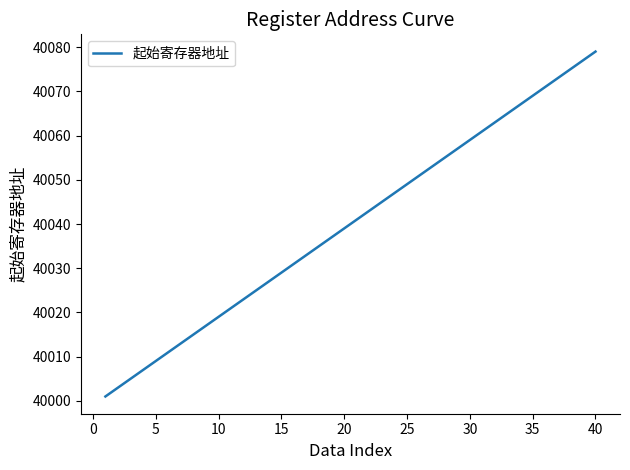

What is the smallest value displayed?

40001